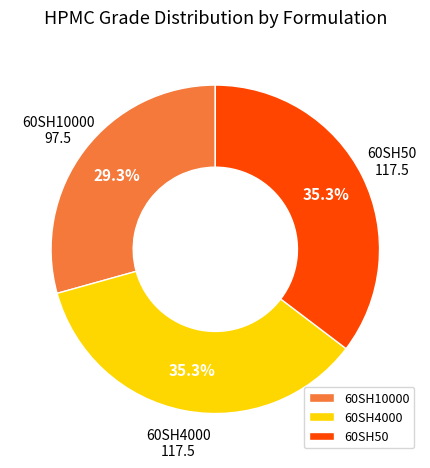

Is the sum of 60SH50 and 60SH4000 greater than half?

Yes